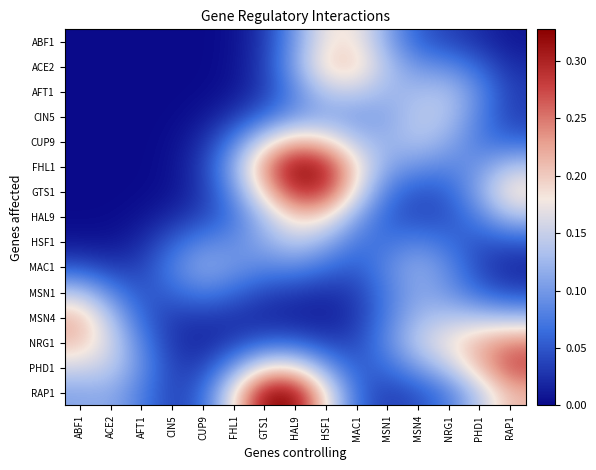

Count the number of data series in this chart.

15